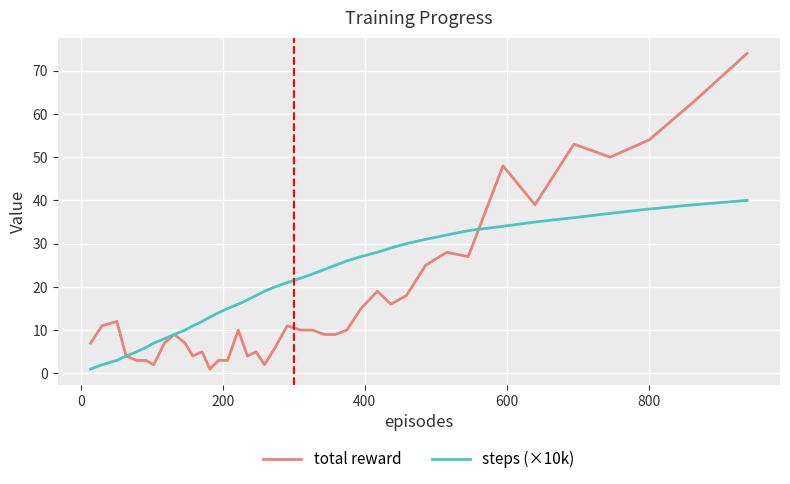

Which series has the widest spread of values?

total reward